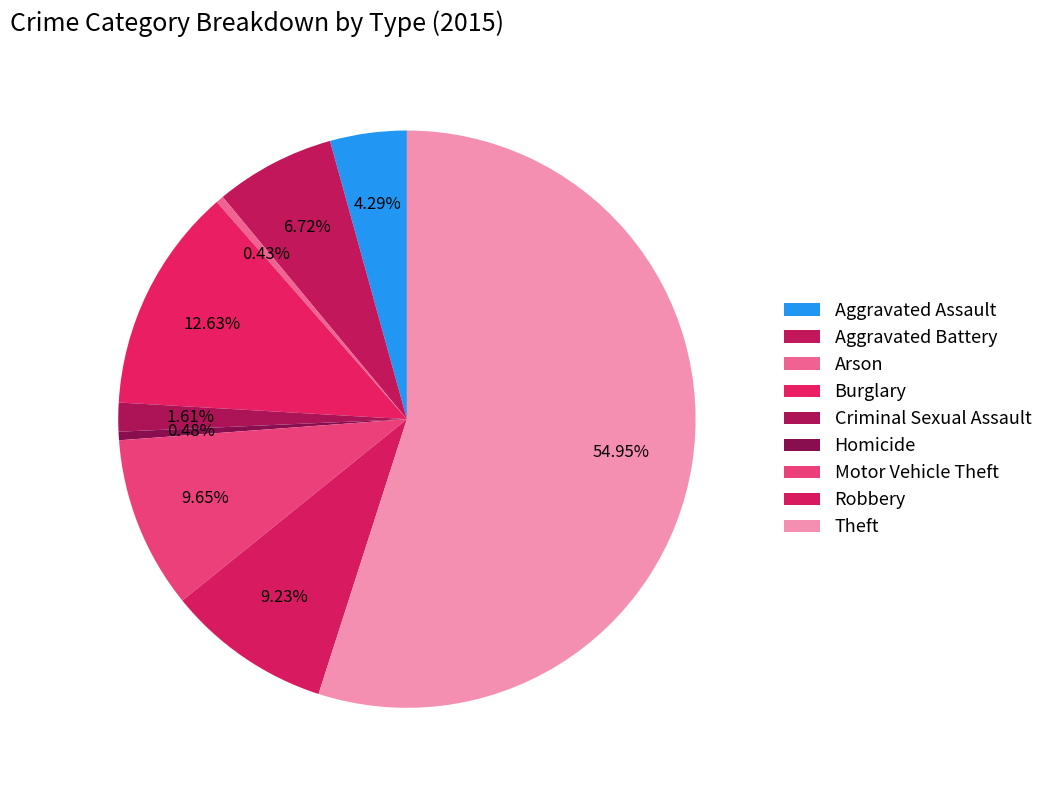

Is it true that Motor Vehicle Theft is 5% of the pie?

False